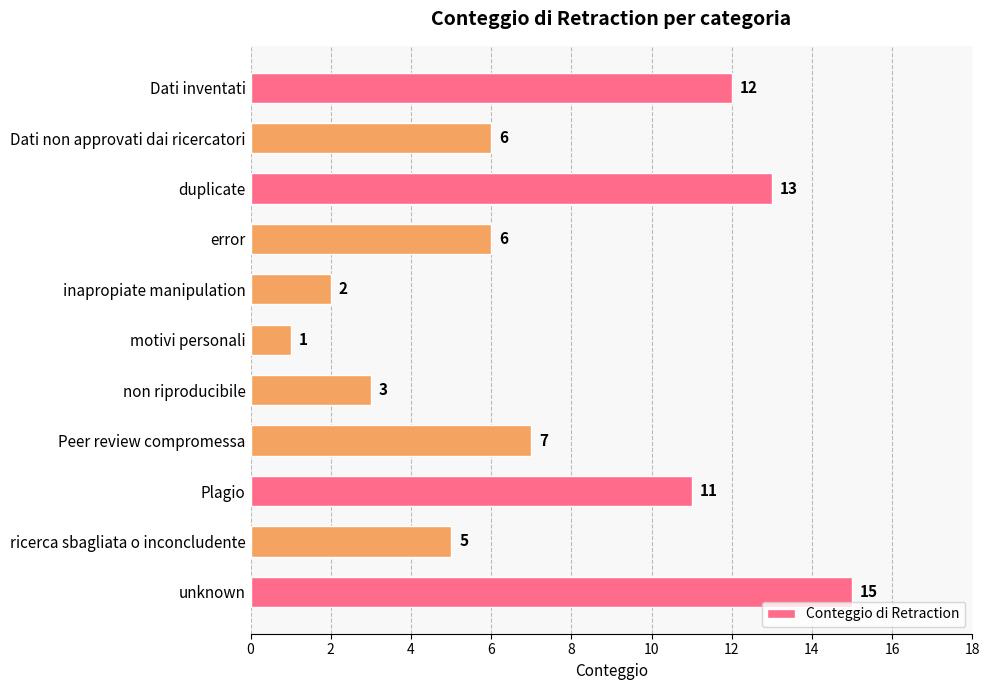

Reading top to bottom, list all the values displayed in this chart.

Dati inventati=12	Dati non approvati dai ricercatori=6	duplicate=13	error=6	inapropiate manipulation=2	motivi personali=1	non riproducibile=3	Peer review compromessa=7	Plagio=11	ricerca sbagliata o inconcludente=5	unknown=15